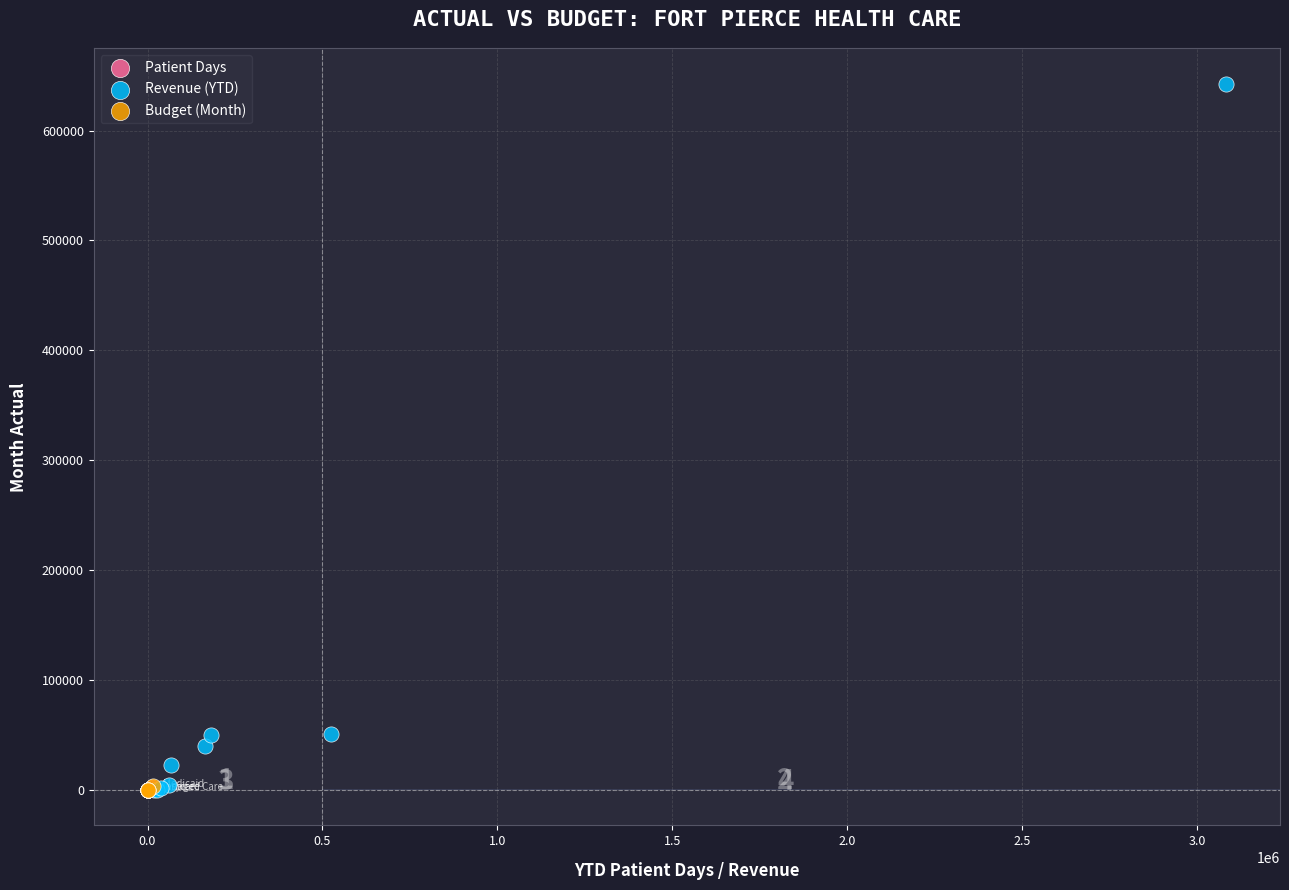

Which series reaches the maximum Y coordinate?

Revenue (YTD)